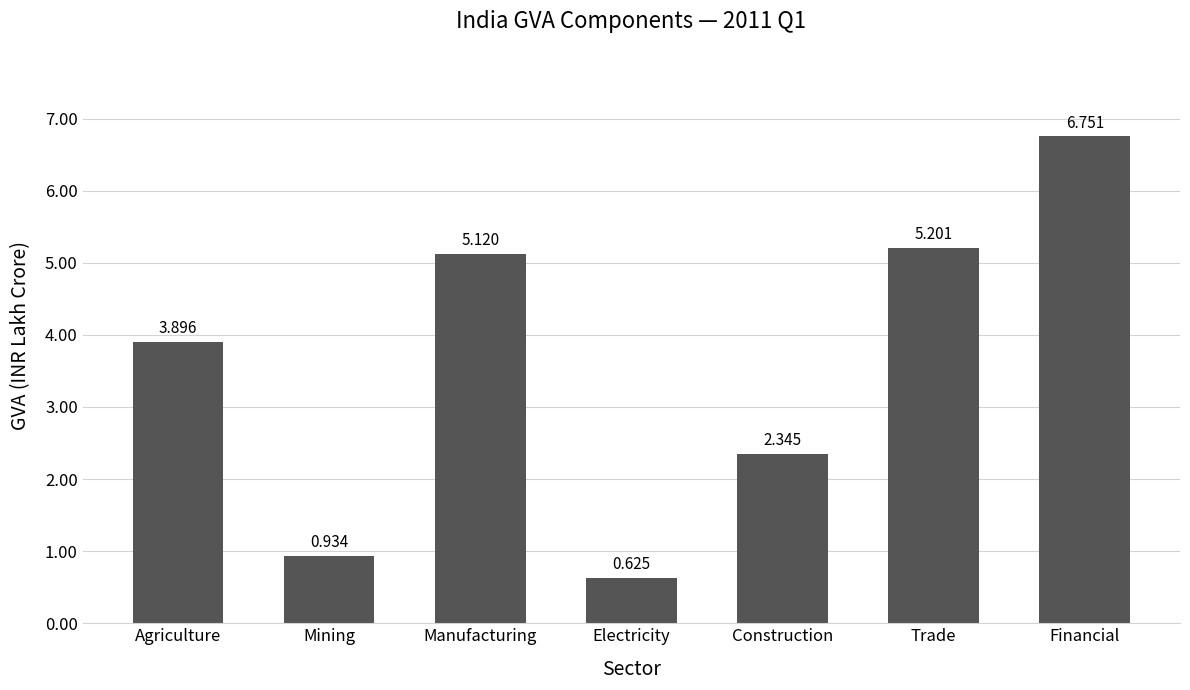

Does the chart contain any negative values?

No